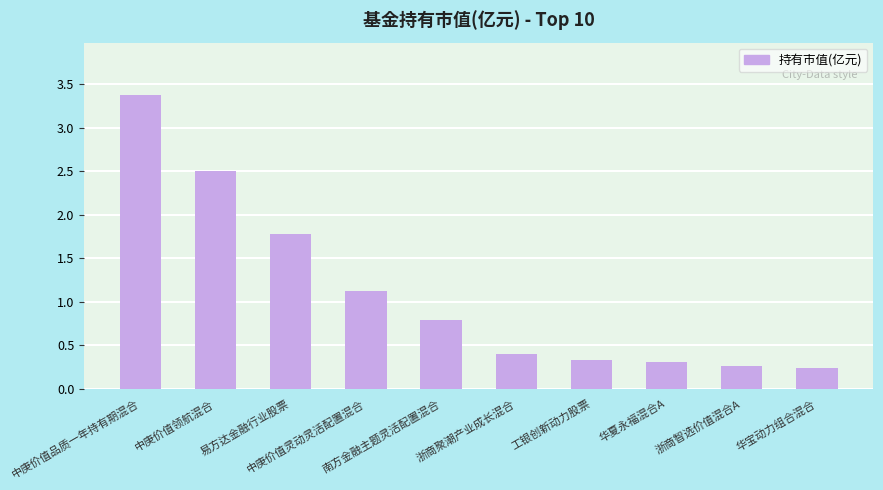

How many bars are there in total?

10